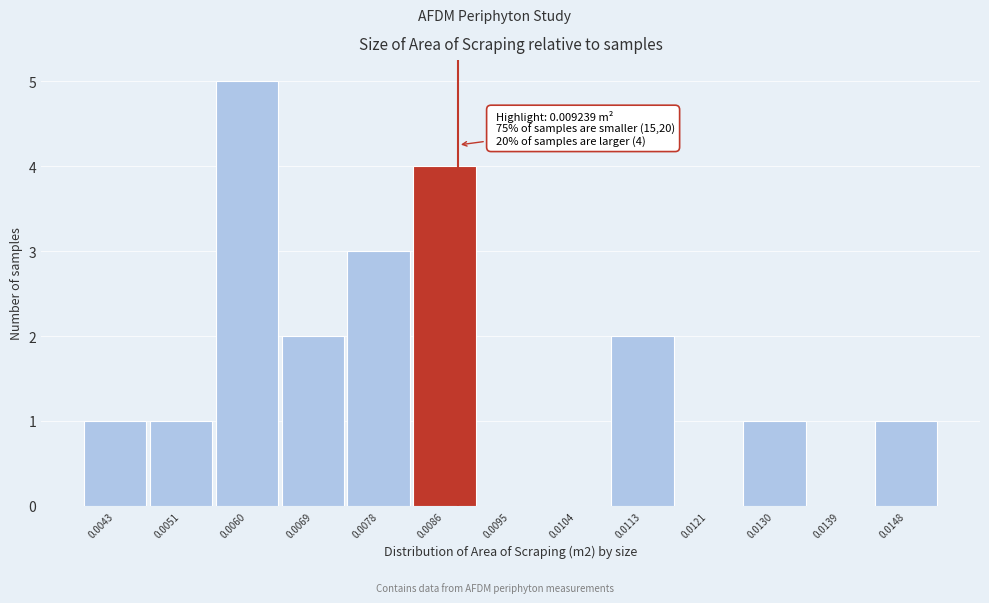

Reading right to left, transcribe all the data shown in this chart.

0.0148=1	0.0139=0	0.0130=1	0.0121=0	0.0113=2	0.0104=0	0.0095=0	0.0086=4	0.0078=3	0.0069=2	0.0060=5	0.0051=1	0.0043=1